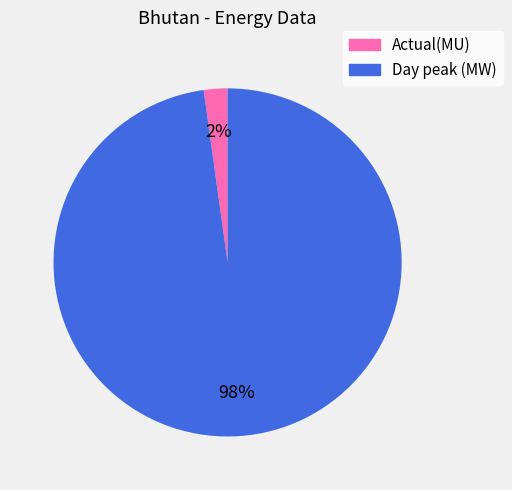

Is it true that Actual(MU) is 2% of the pie?

True